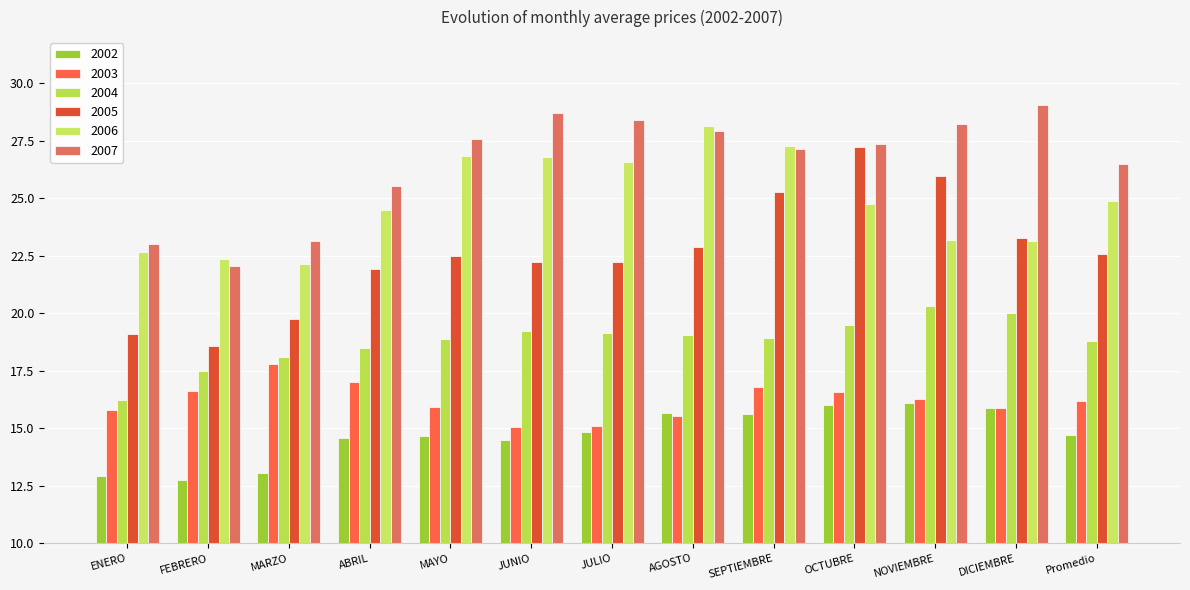

How many series are shown in this chart?

6